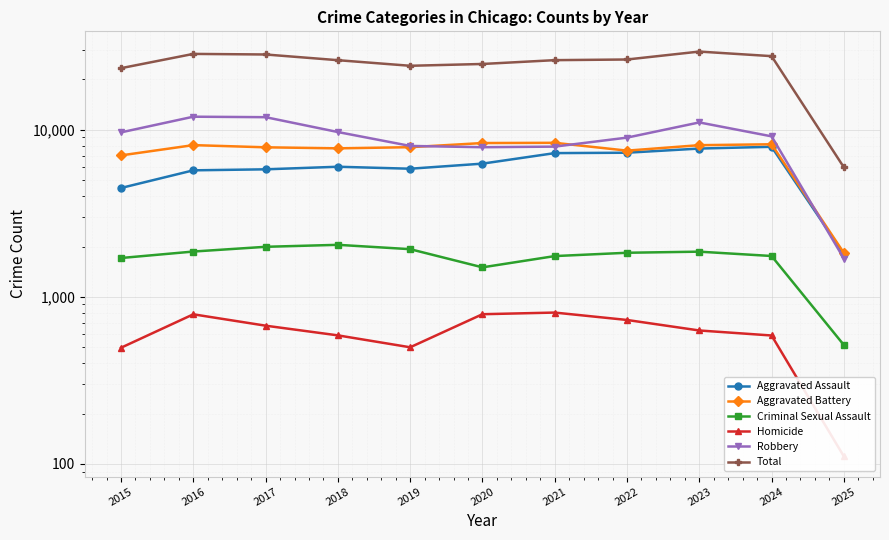

Is it true that Aggravated Assault equals 2510 at 2022?

False